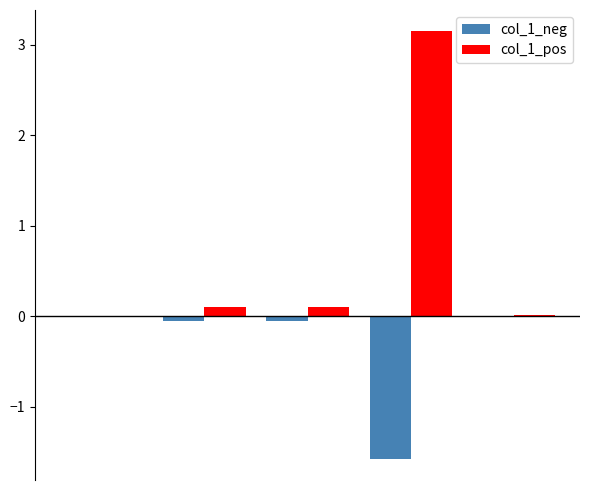

Which series has the largest total across all categories?

col_1_pos